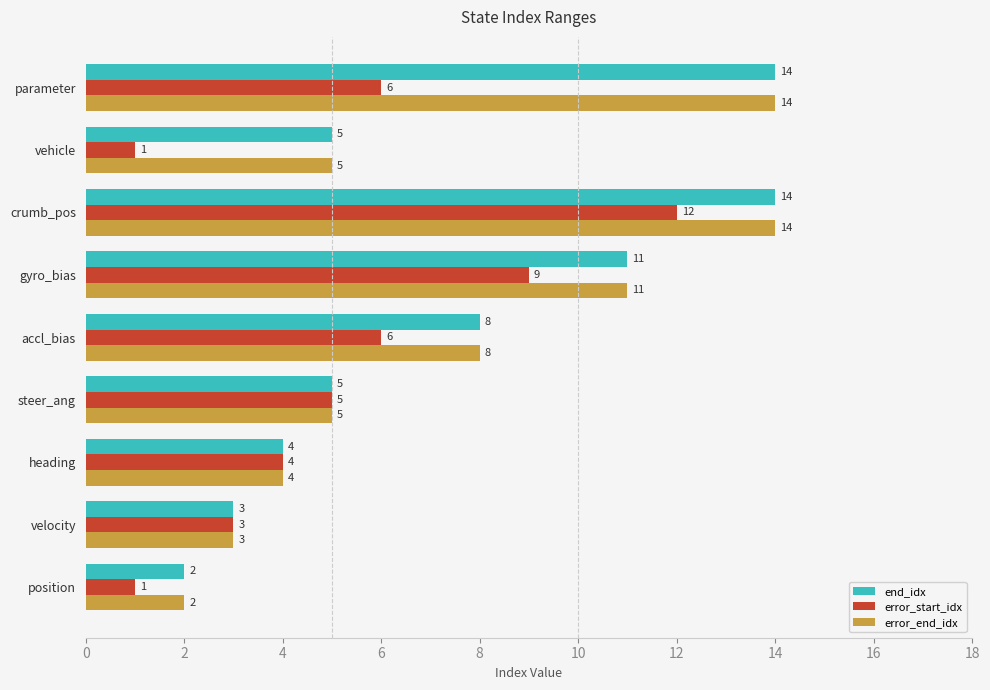

Count the number of data series in this chart.

3